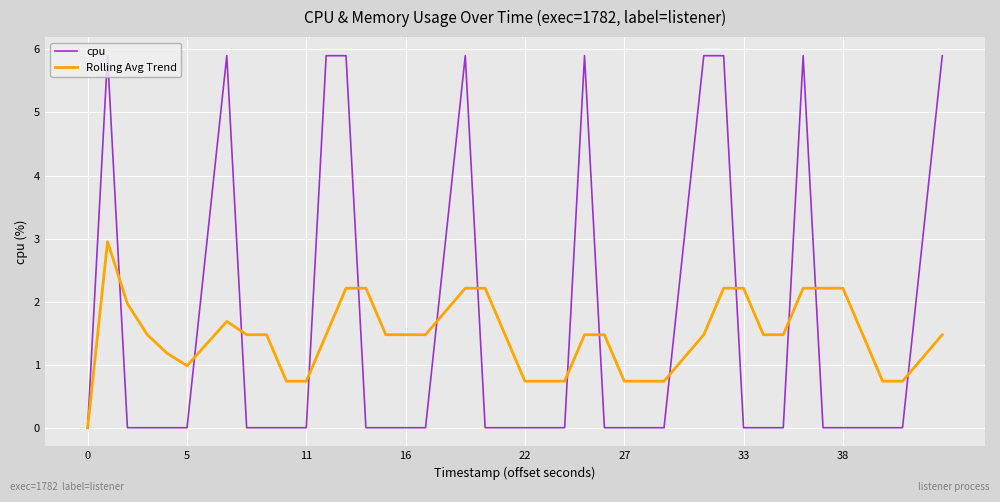

Rank the series by their maximum value, from lowest to highest.

Rolling Avg Trend, cpu